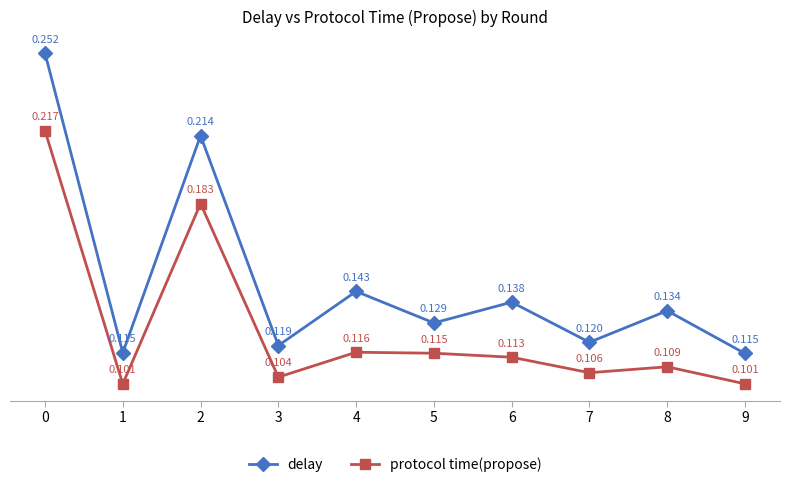

The protocol time(propose) series shows 0.2 at 5. True or false?

False